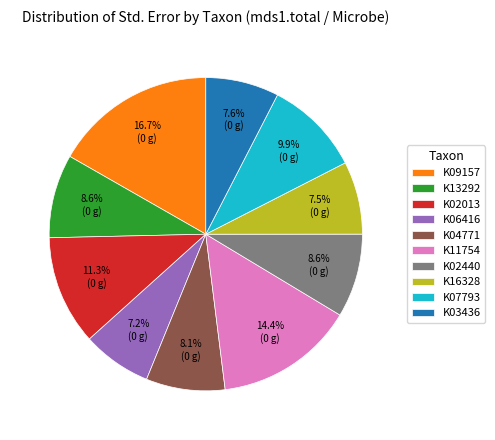

How many segments does this pie chart have?

10